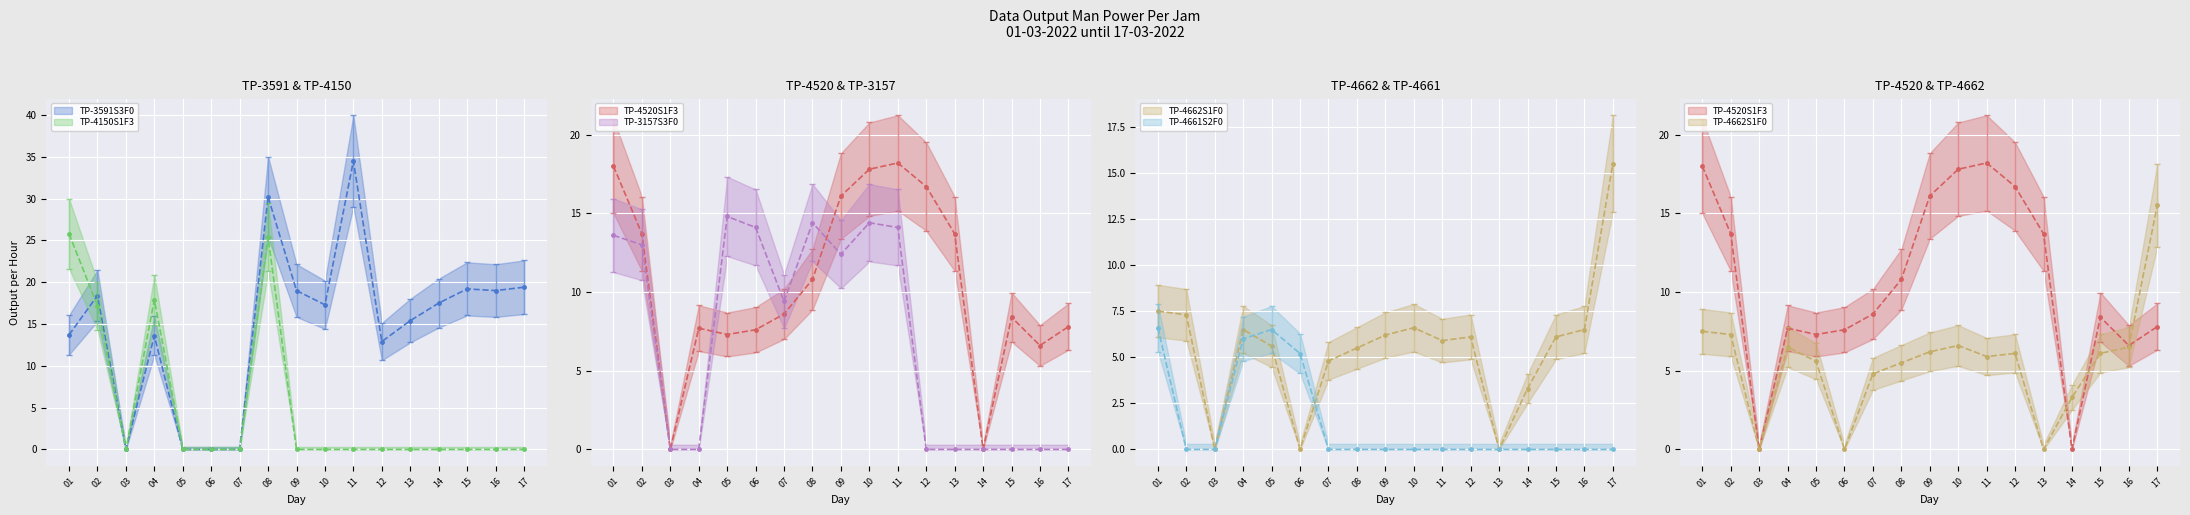

At 13, list the series in order from largest to smallest.

TP-3591S3F0, TP-4520S1F3, TP-3157S3F0, TP-4150S1F3, TP-4662S1F0, TP-4661S2F0